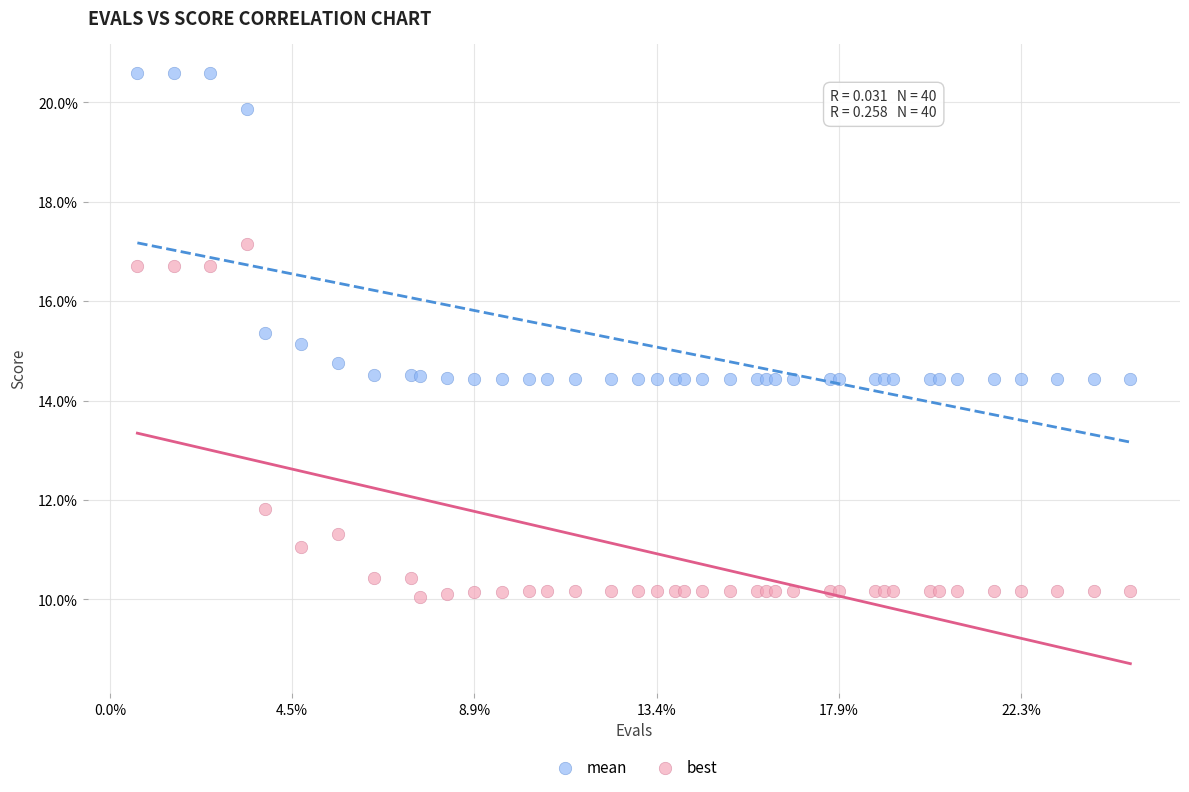

Which series reaches the maximum Y coordinate?

mean